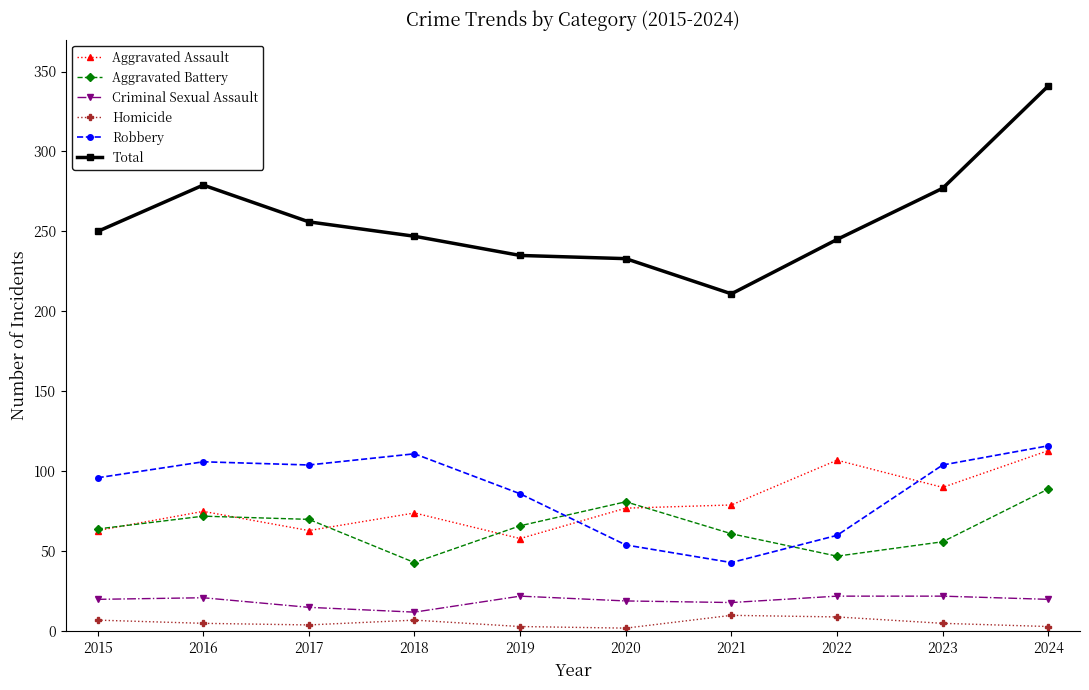

In Robbery, how many points are lower than both neighbors (excluding endpoints)?

2